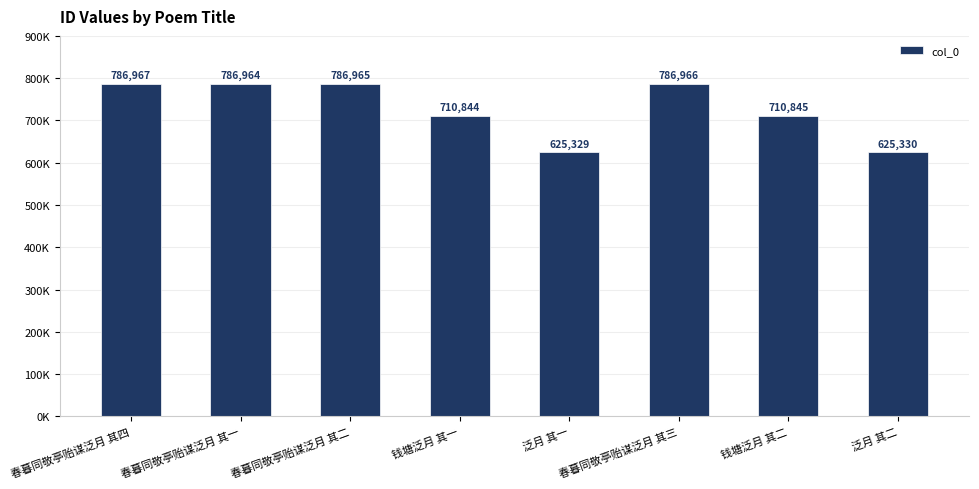

Which has a higher value, 春暮同敬亭贻谋泛月 其三 or 钱塘泛月 其二?

春暮同敬亭贻谋泛月 其三